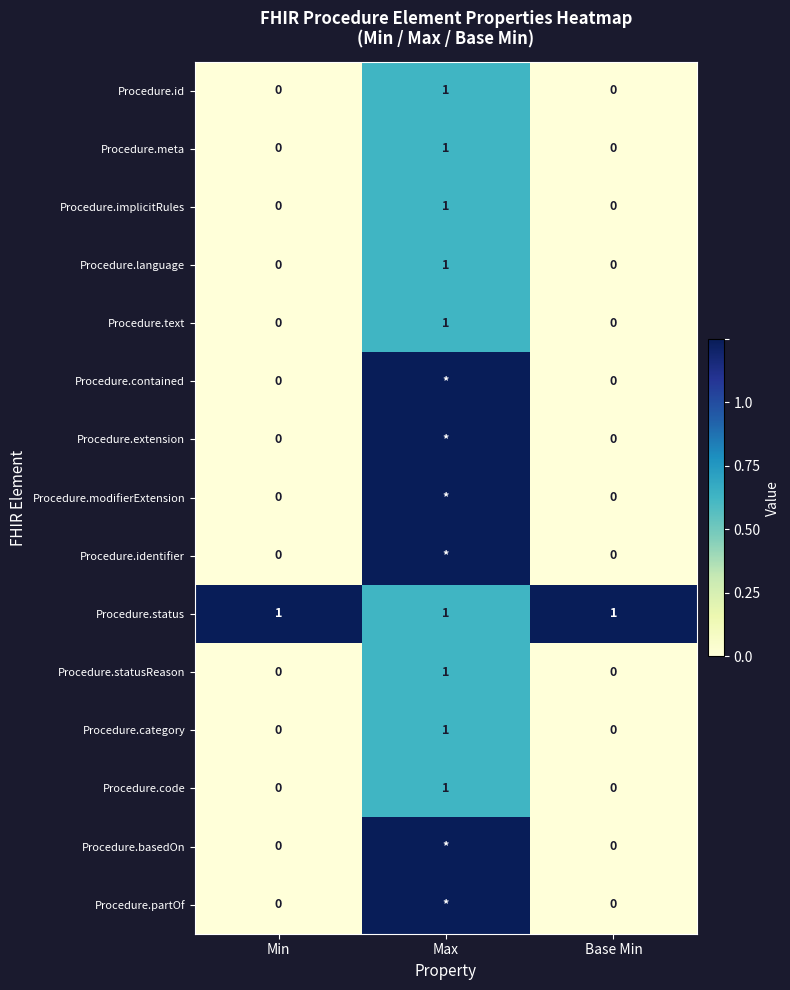

Which label corresponds to the smallest value in the chart?

Min